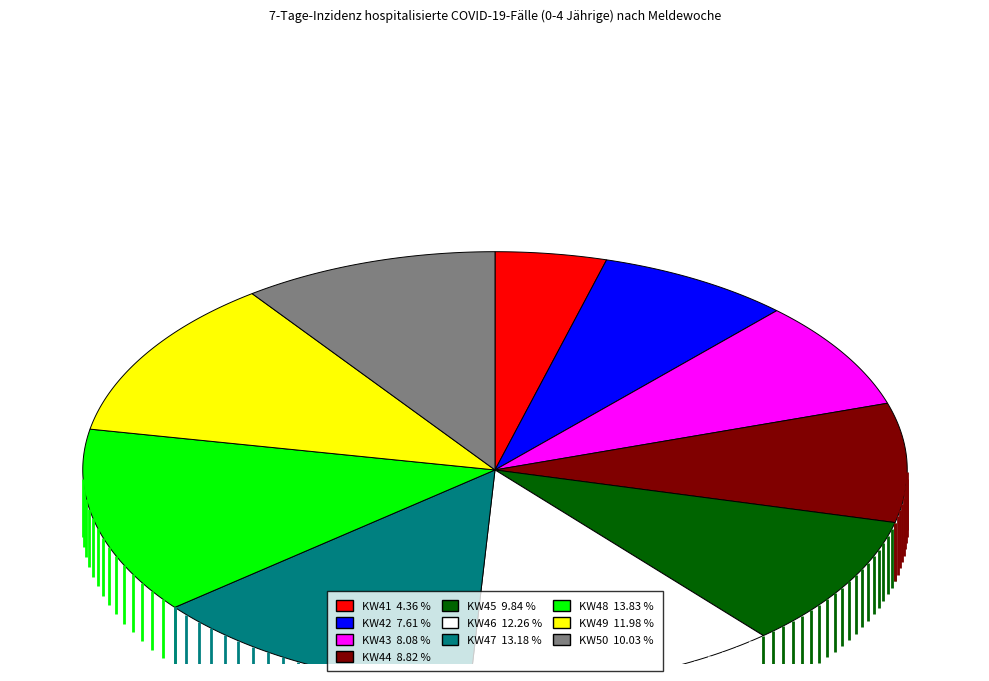

How much of the chart is everything except KW41?

95.6%